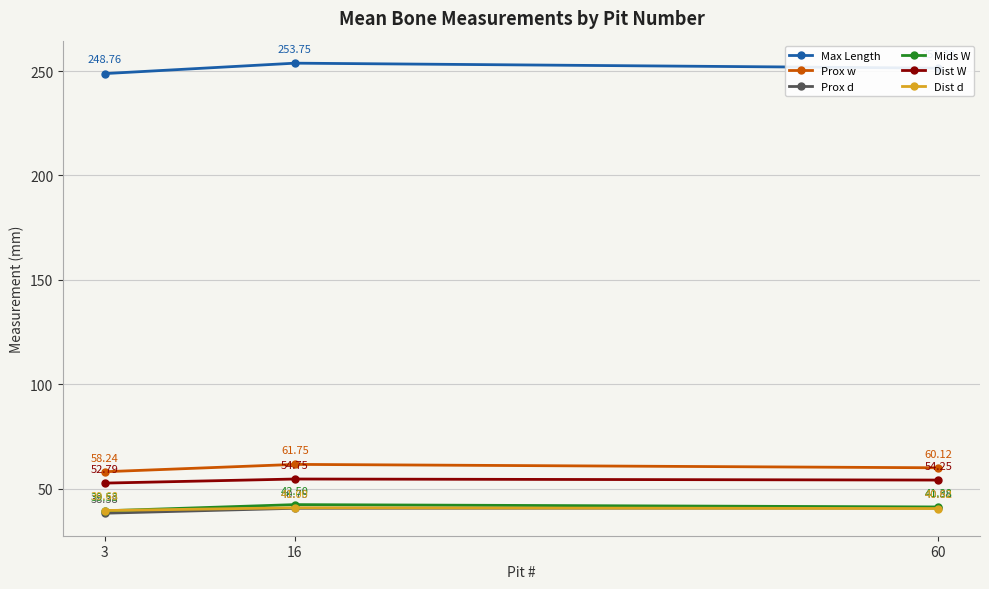

Which series changed the most between 3 and 60?

Max Length